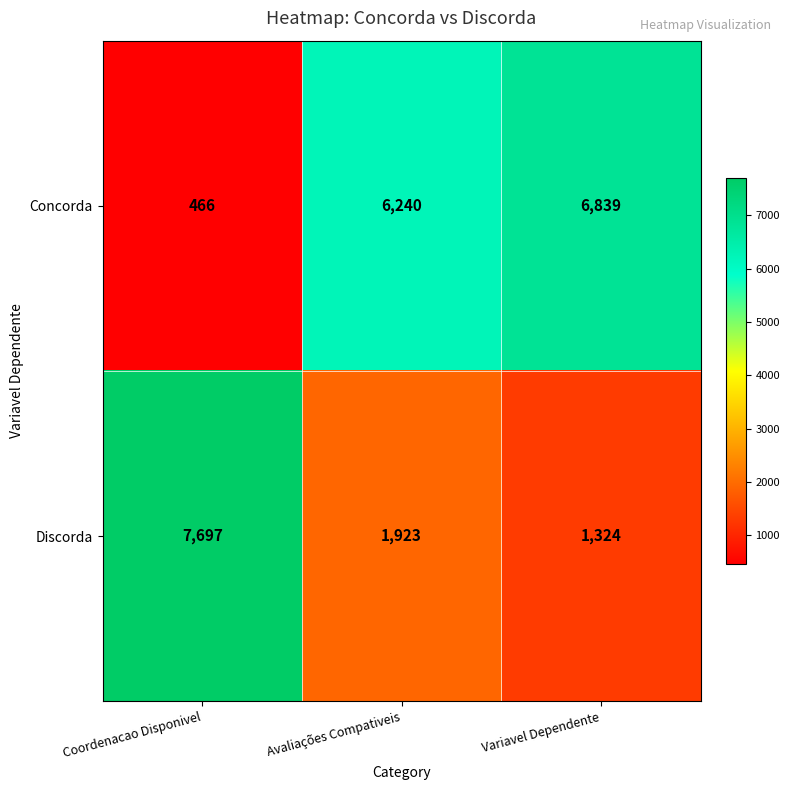

Rank the series at Variavel Dependente from lowest to highest value.

Discorda, Concorda